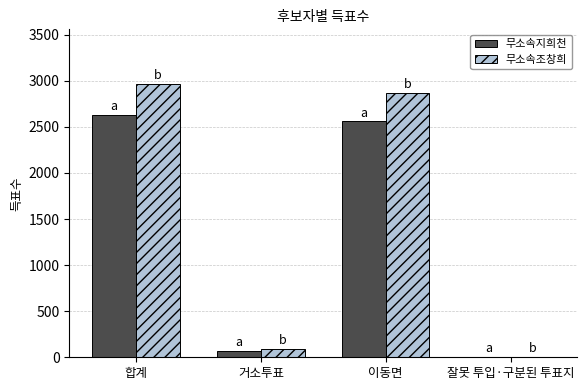

Reading left to right, list all the values displayed in this chart.

무소속지희천: 합계=2630	거소투표=68	이동면=2559	잘못 투입·구분된 투표지=3
무소속조창희: 합계=2965	거소투표=95	이동면=2869	잘못 투입·구분된 투표지=1